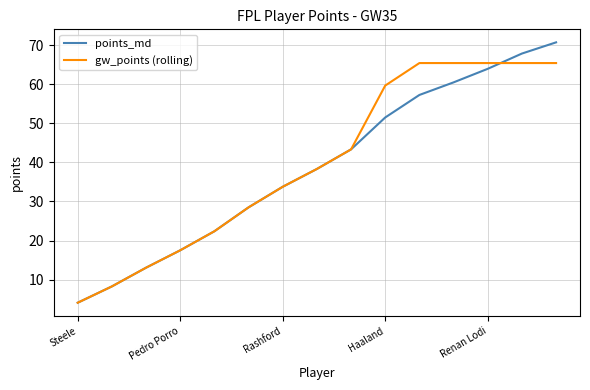

List the series in order of their peak value, highest first.

points_md, gw_points (rolling)